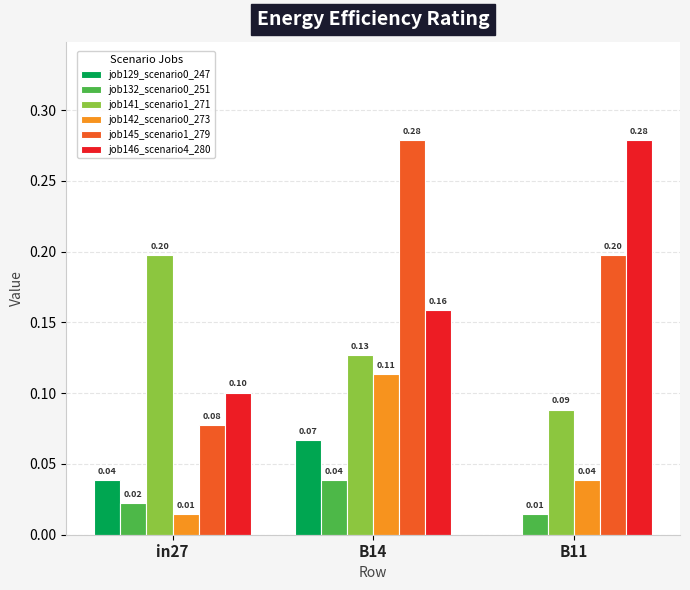

How many groups of bars are there?

3